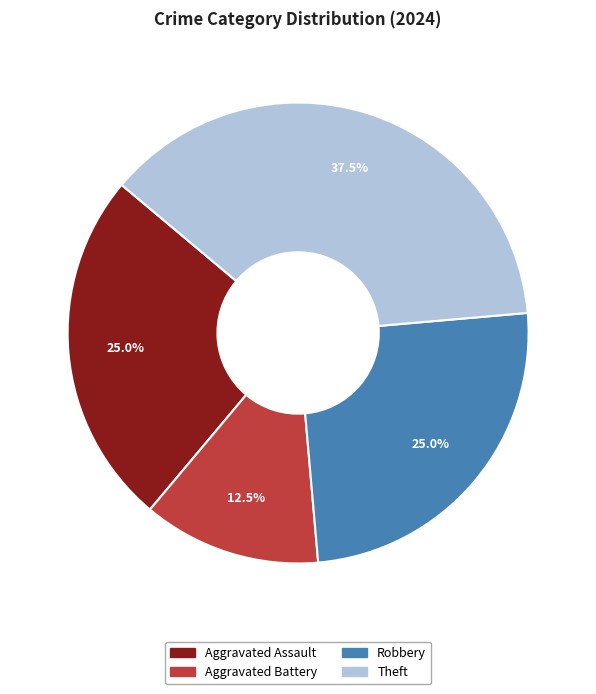

How many slices are in this pie chart?

4